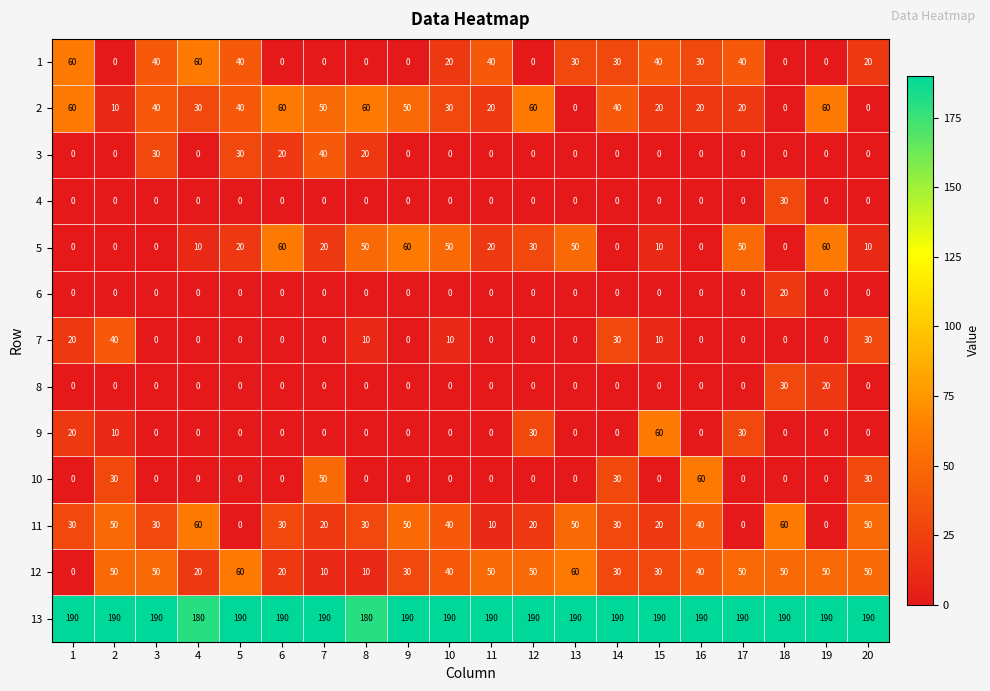

What is the difference between the maximum and second lowest values in the 4 series?

30